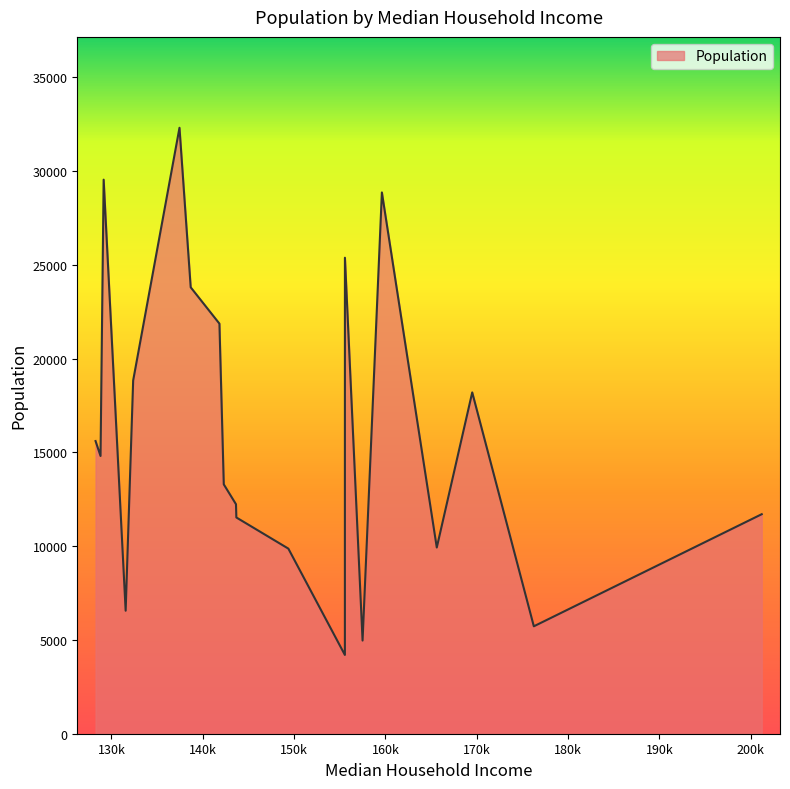

How many values are below 14809?

10